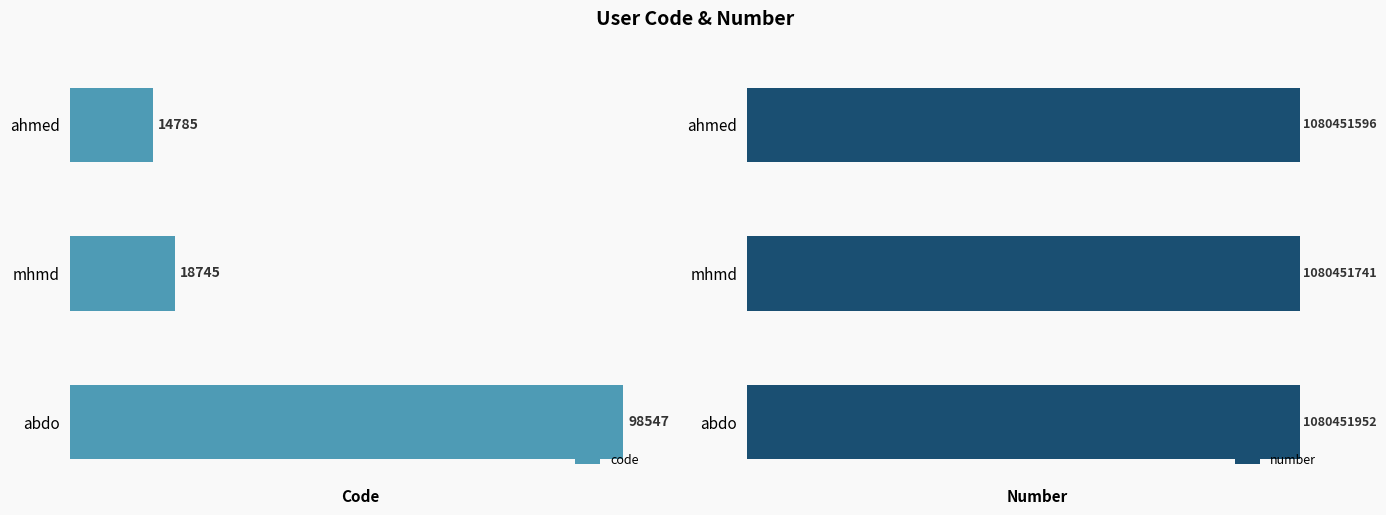

What is the sum of all code values?

132077